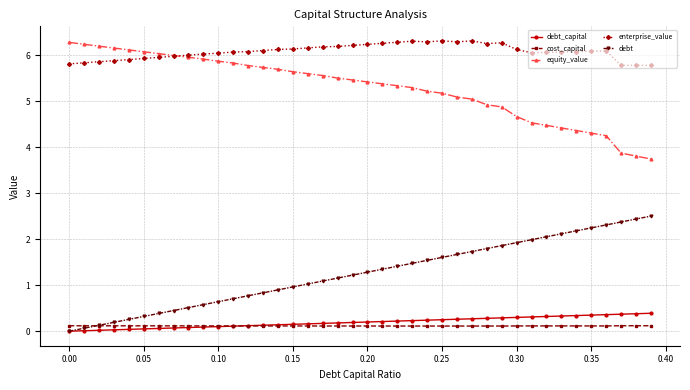

What is the difference between the maximum and second lowest values in the debt series?

2.4